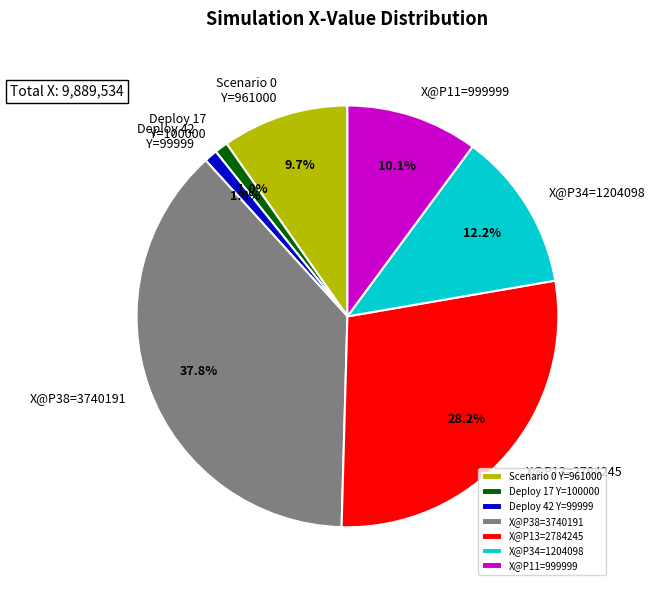

What is the total percentage of X@P13=2784245 and Deploy 17 Y=100000?

29.2%